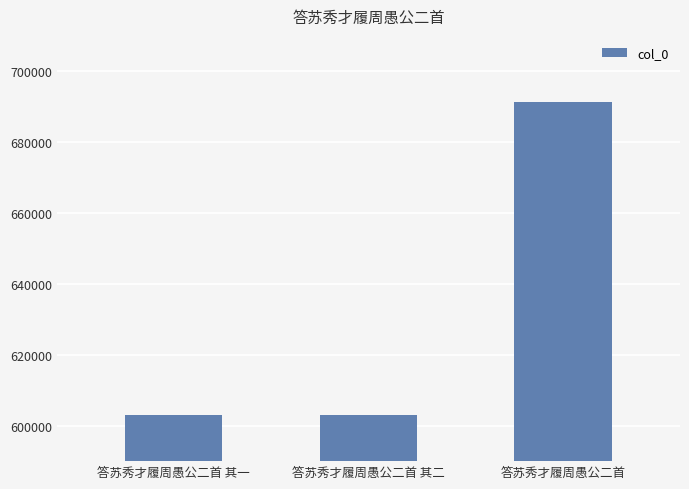

What position from the left is 答苏秀才履周愚公二首?

3